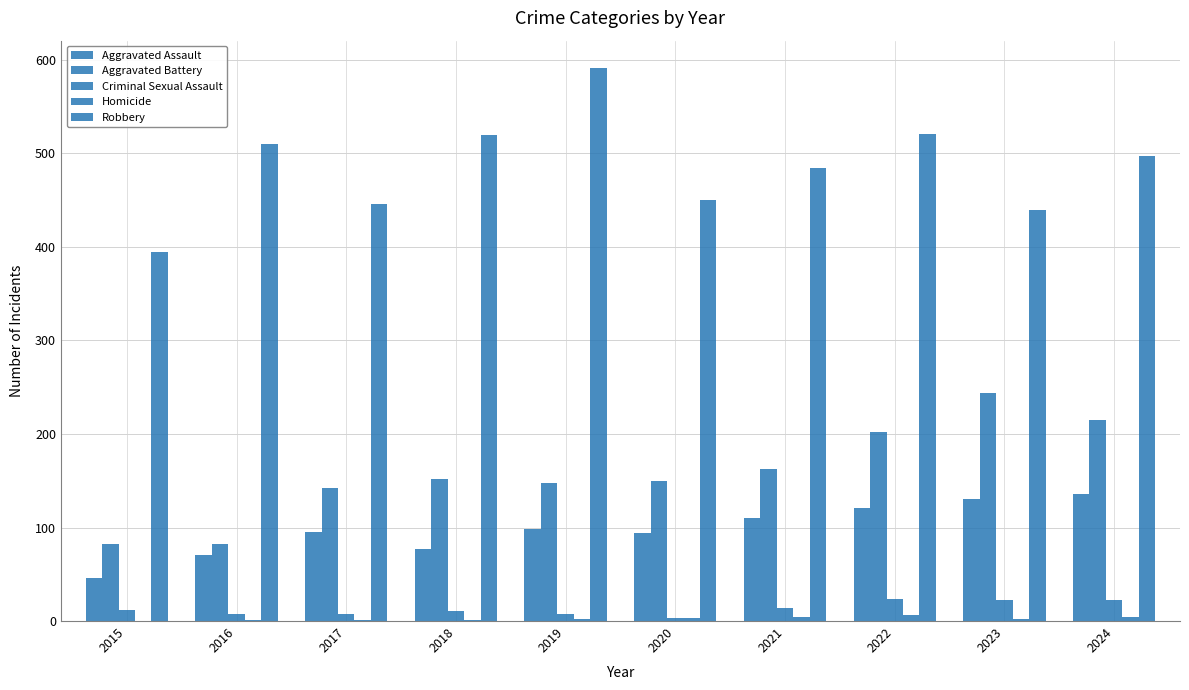

Where does the Criminal Sexual Assault series first go above 12?

2021